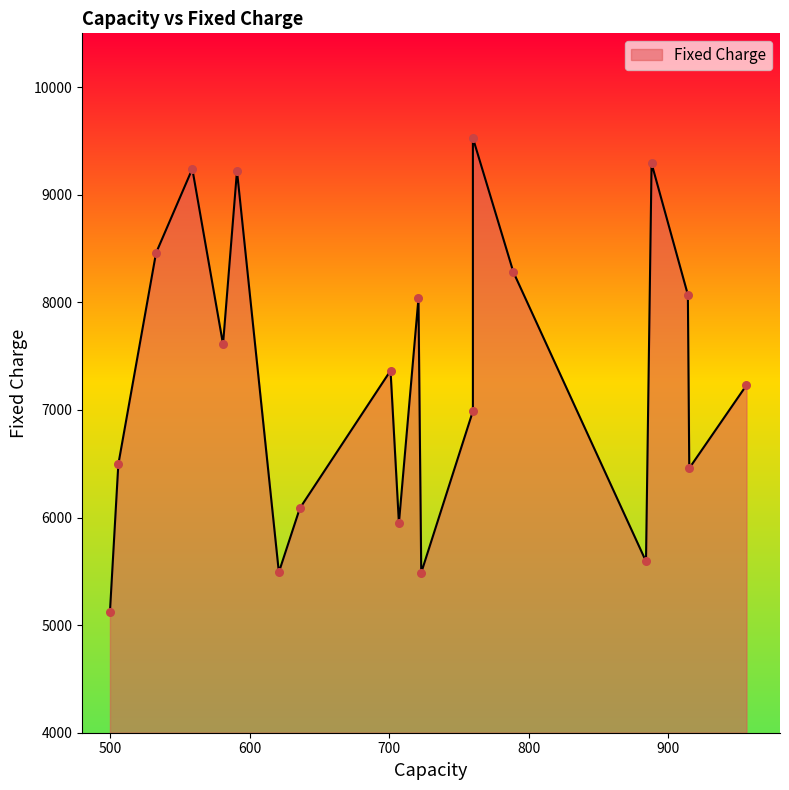

What is the change in value from 591 to 789?

-940.0